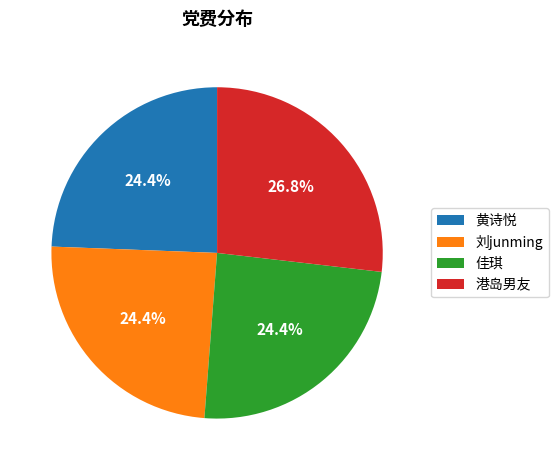

Which category has the biggest portion of the pie?

港岛男友